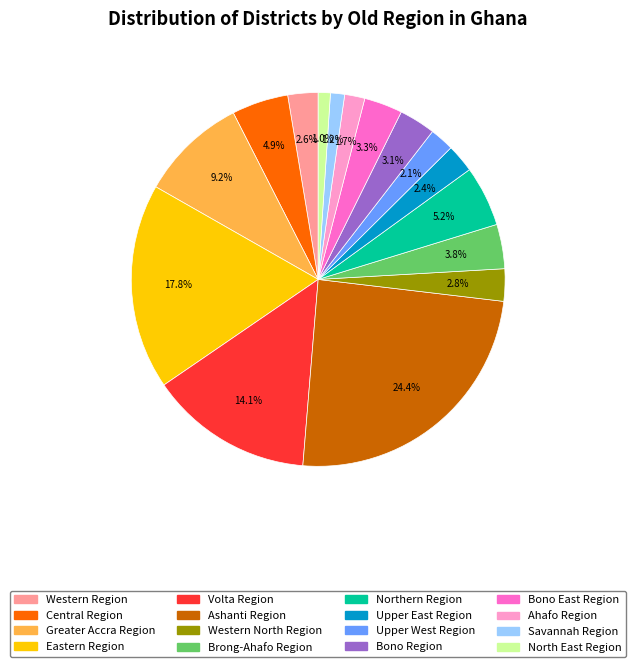

Is there any slice that represents more than half of the pie?

No